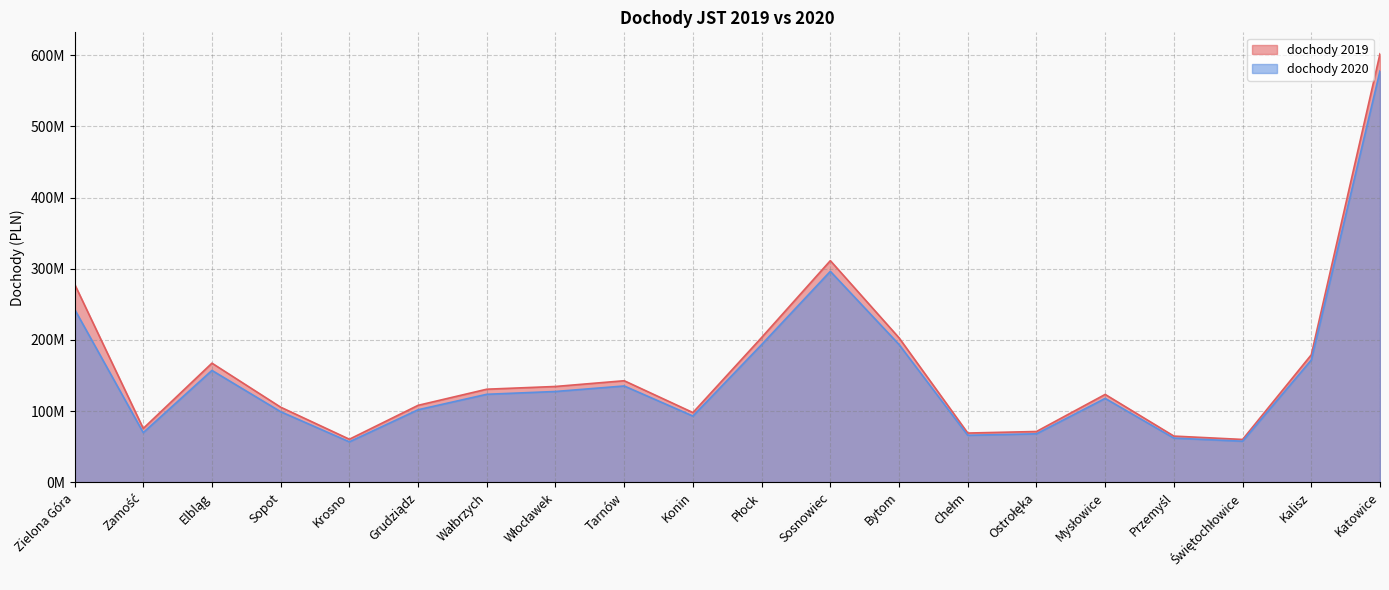

Read the dochody 2020 value at Przemyśl.

62146203